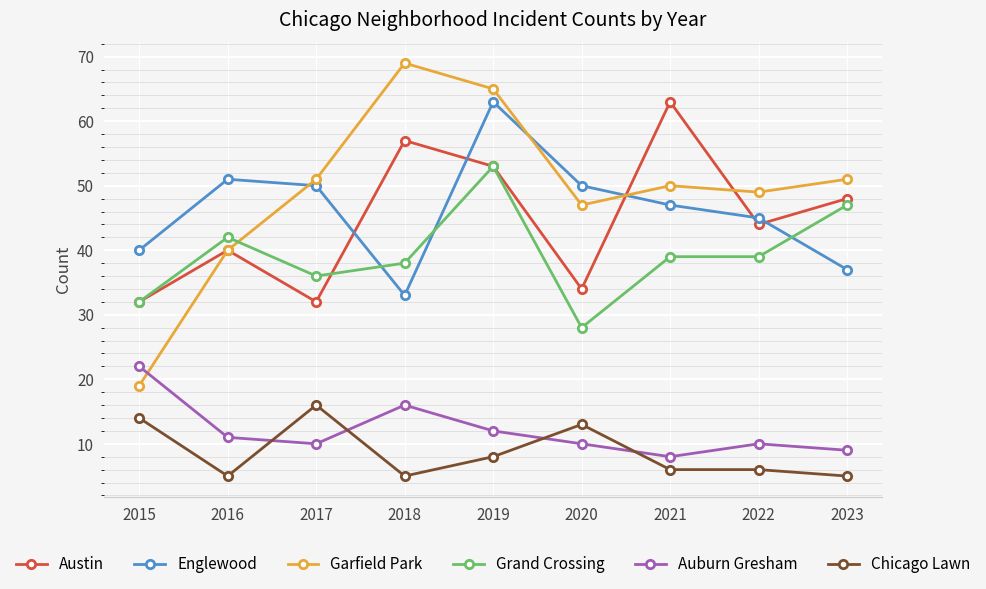

The Garfield Park series shows 105 at 2018. True or false?

False